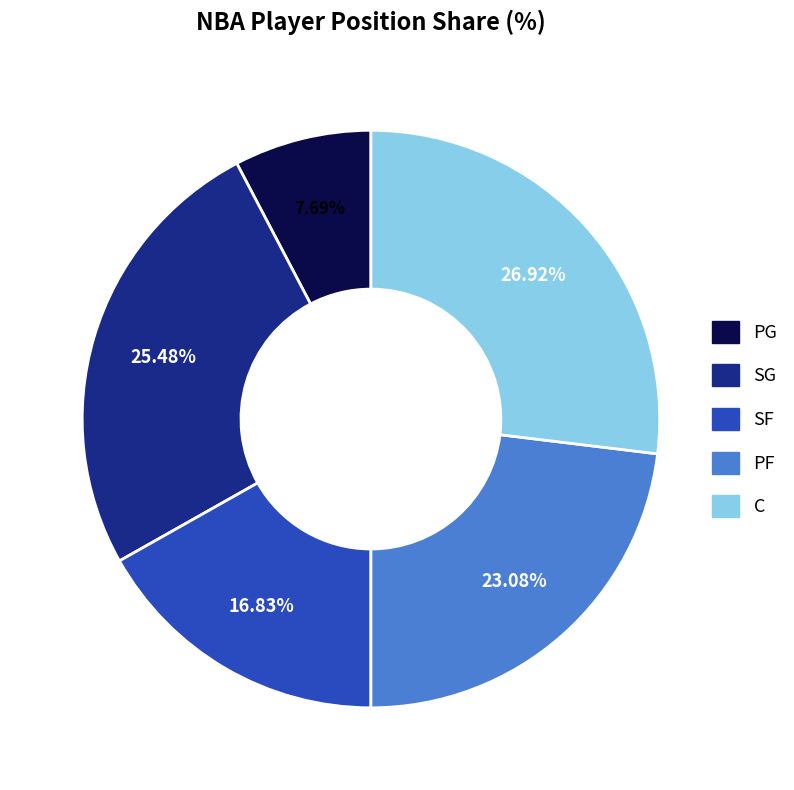

Is there a majority slice in this chart?

No